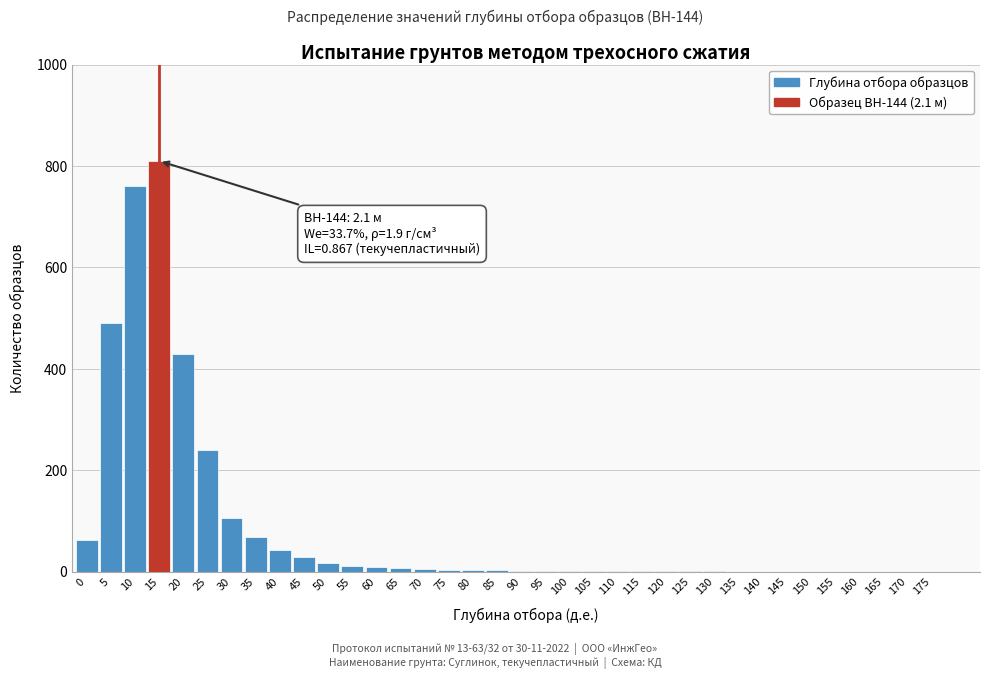

The value at 150 is 498. True or false?

False